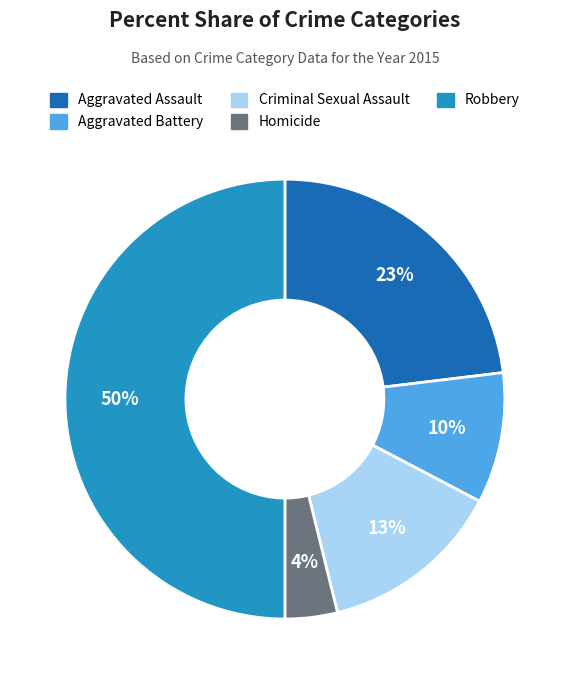

Count the number of slices in the pie.

5